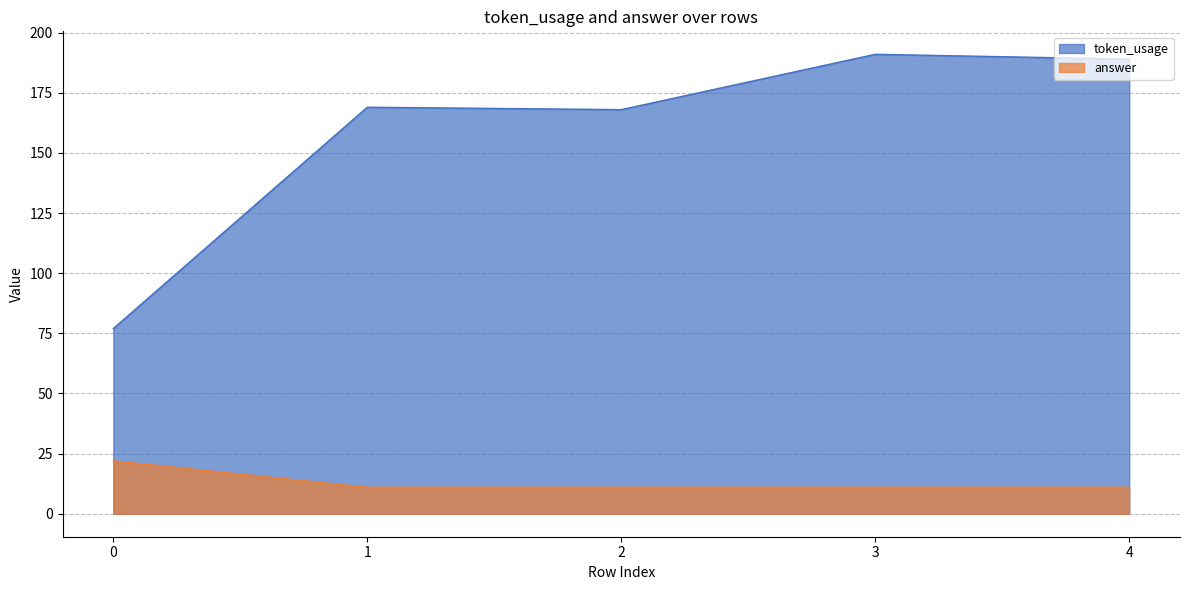

Read the answer value at 2, to the nearest 5.

10